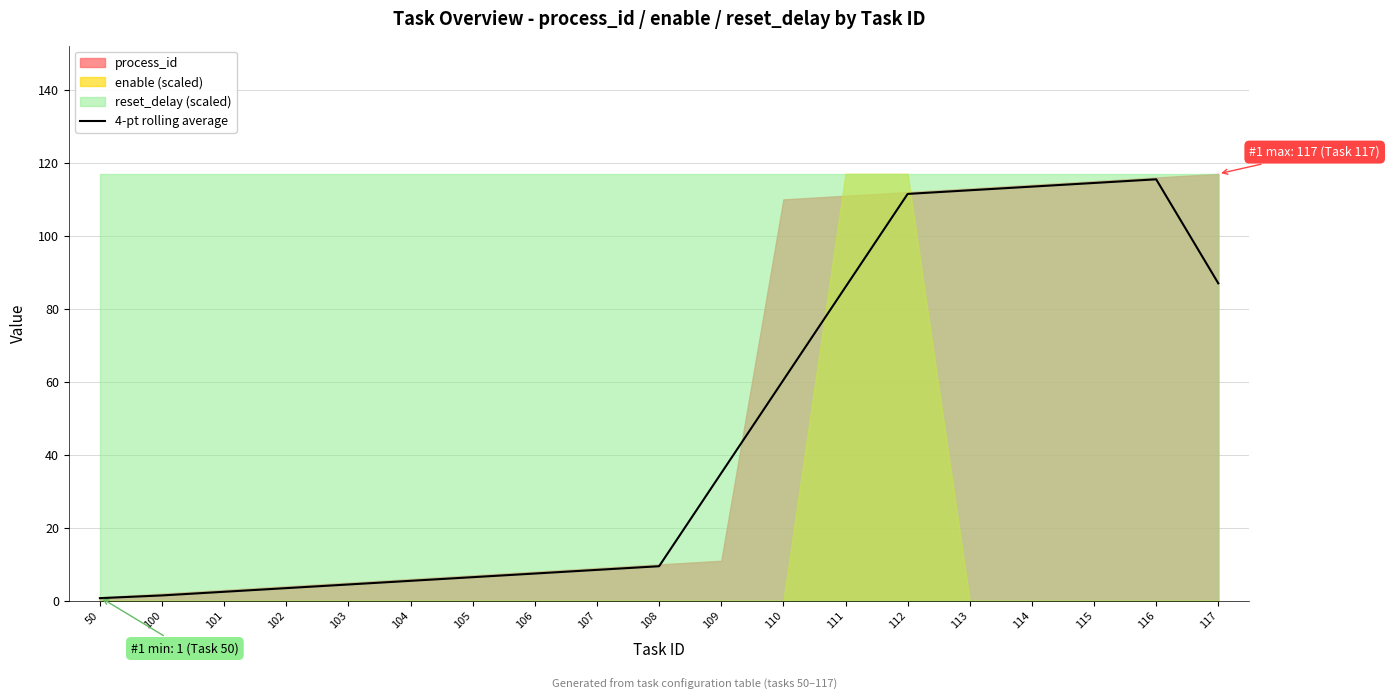

What is the difference between the second highest and minimum values?

113.8